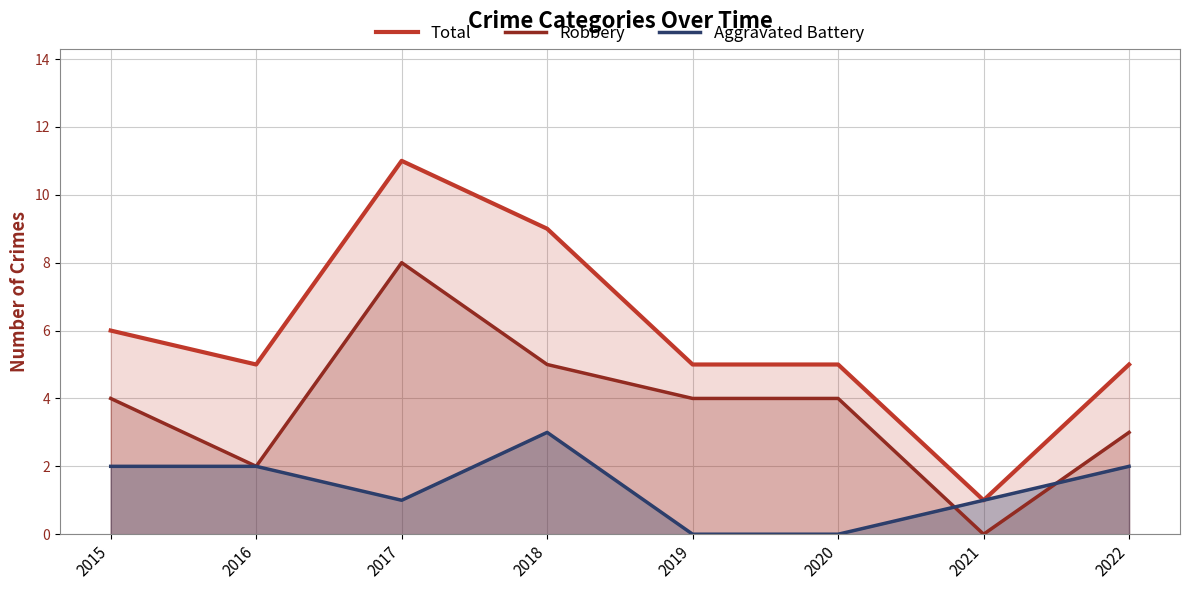

Which series has the widest spread of values?

Total